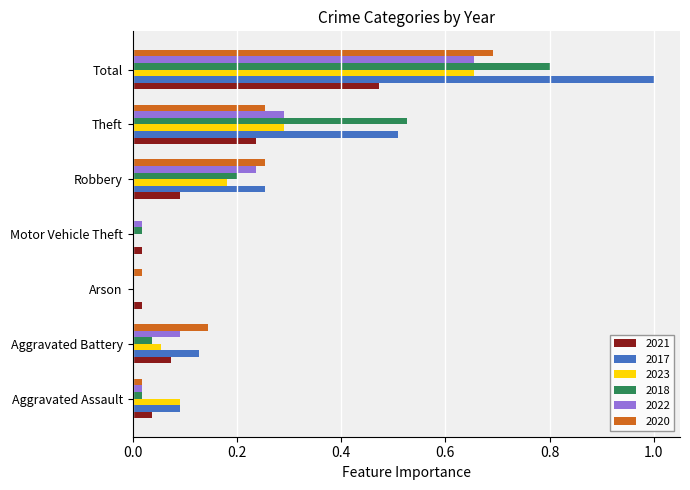

What is the total value across all series at Total?

4.3